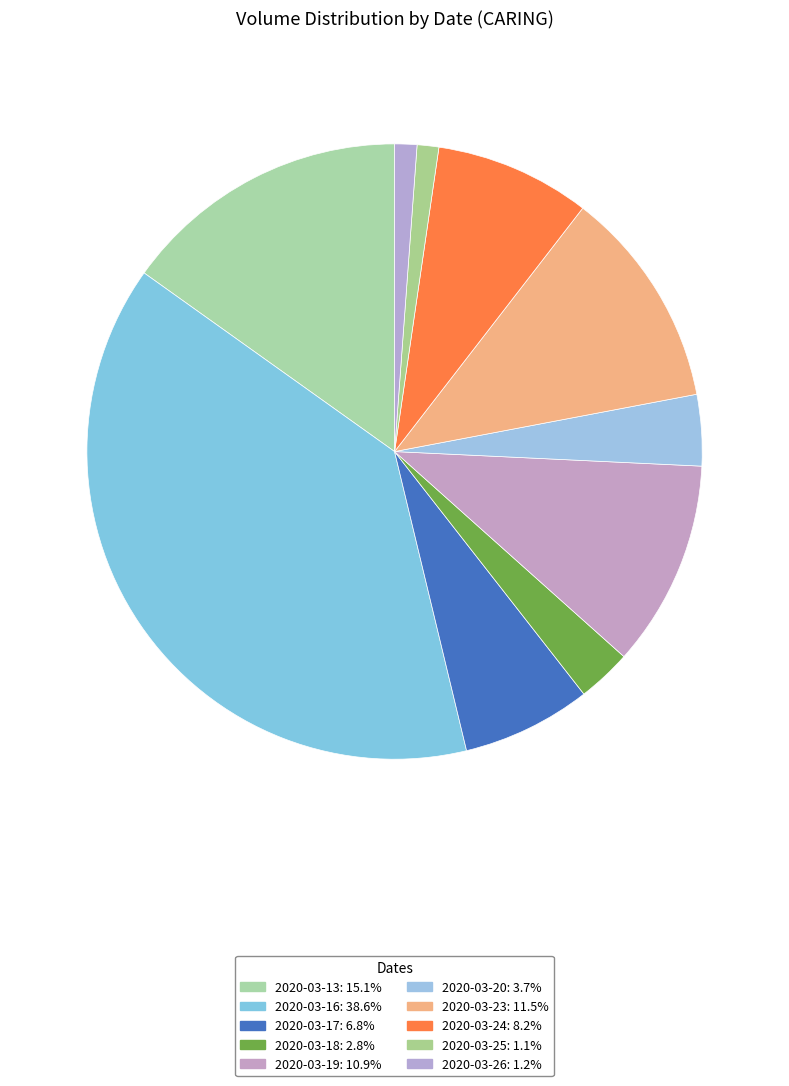

Is it true that 2020-03-25 is 11% of the pie?

False